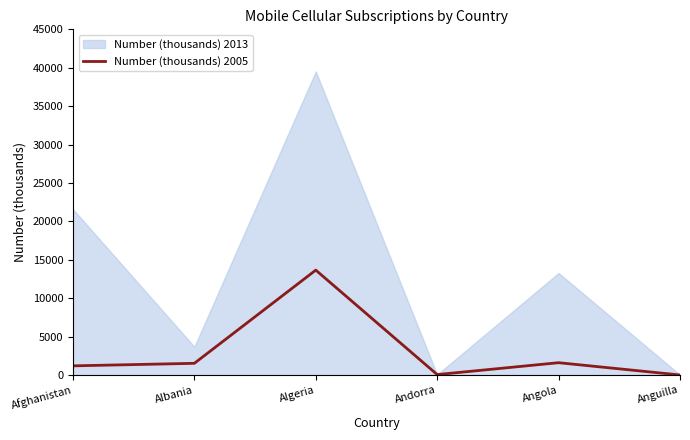

Which label corresponds to the largest value in the chart?

Algeria